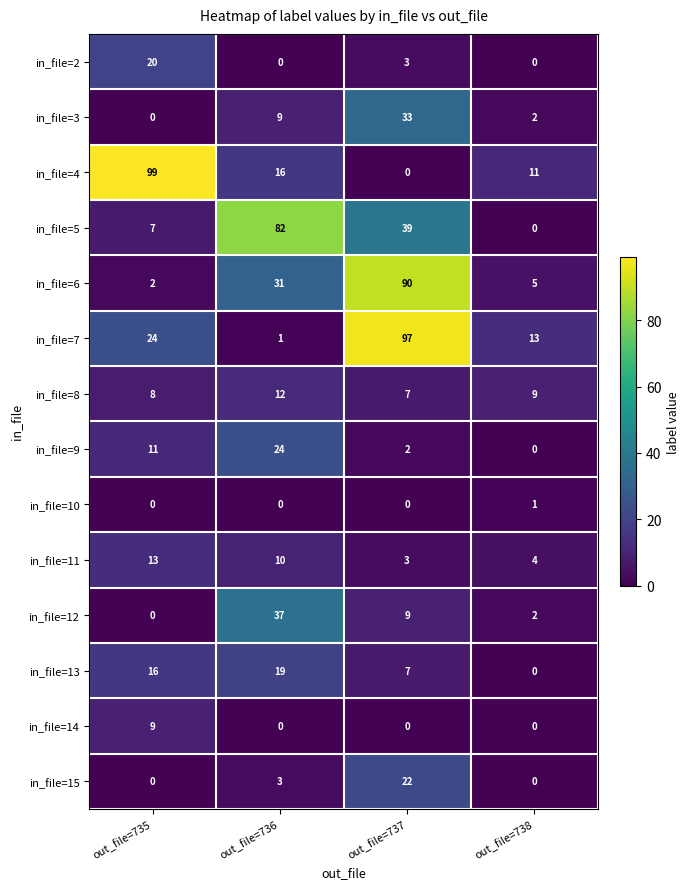

The in_file=9 series shows -12 at out_file=738. True or false?

False